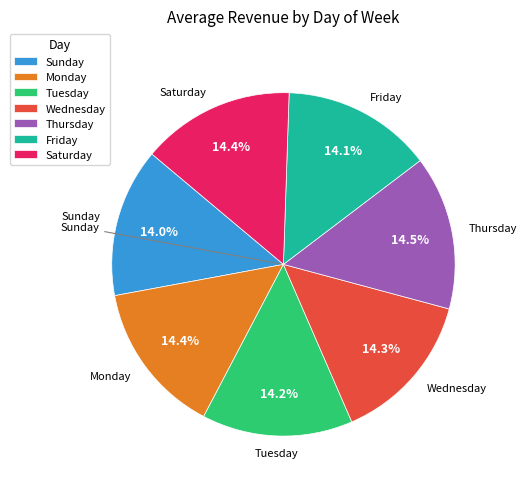

What is the ratio of the value at Saturday to the value at Tuesday?

1.0